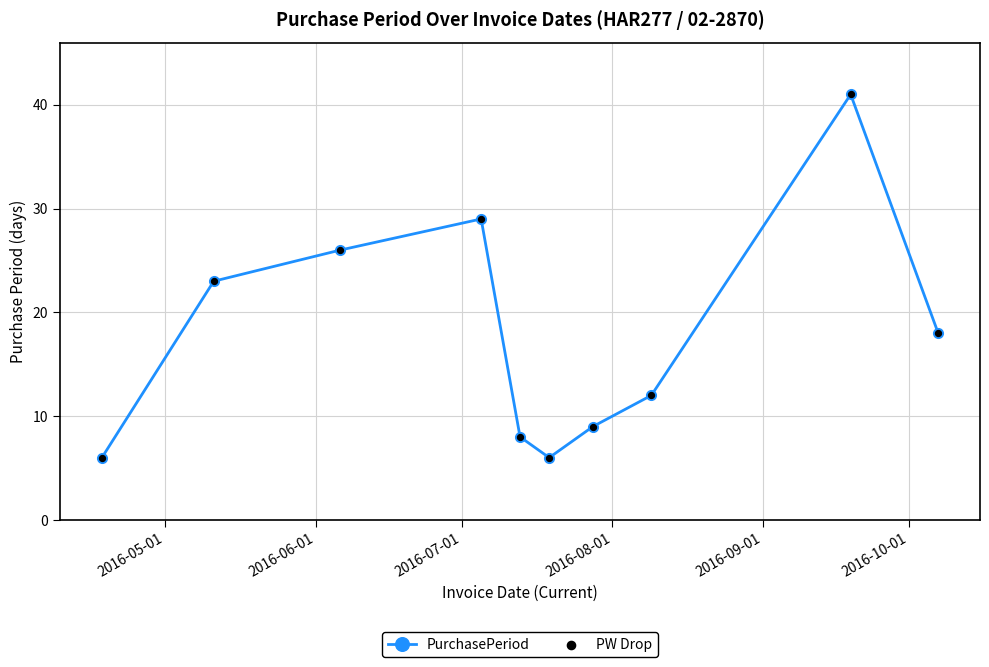

How many interior local peaks (higher than both neighbors) does the data have?

2